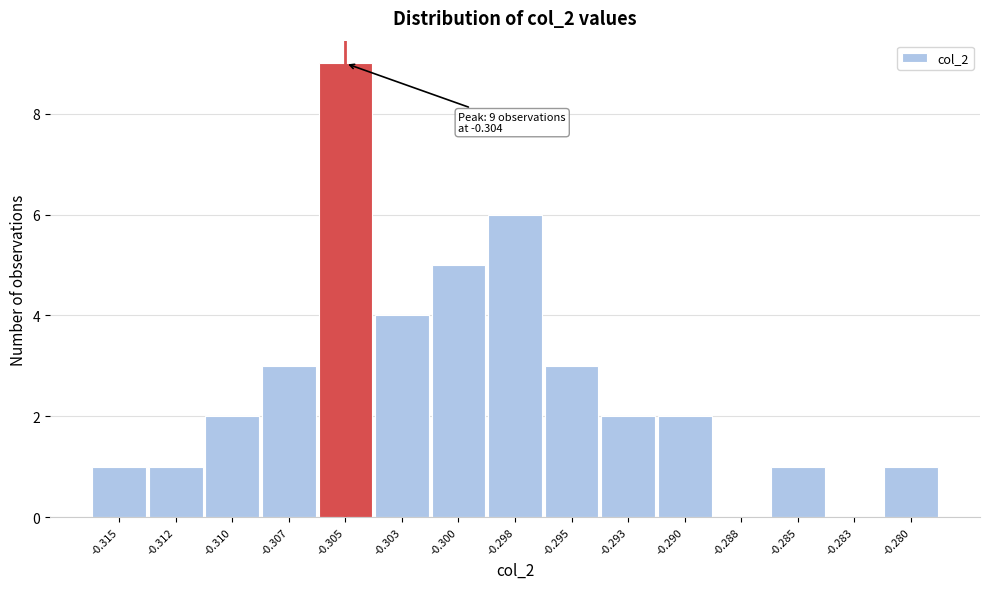

Reading left to right, list all the values displayed in this chart.

-0.315=1	-0.312=1	-0.310=2	-0.307=3	-0.305=9	-0.303=4	-0.300=5	-0.298=6	-0.295=3	-0.293=2	-0.290=2	-0.288=0	-0.285=1	-0.283=0	-0.280=1